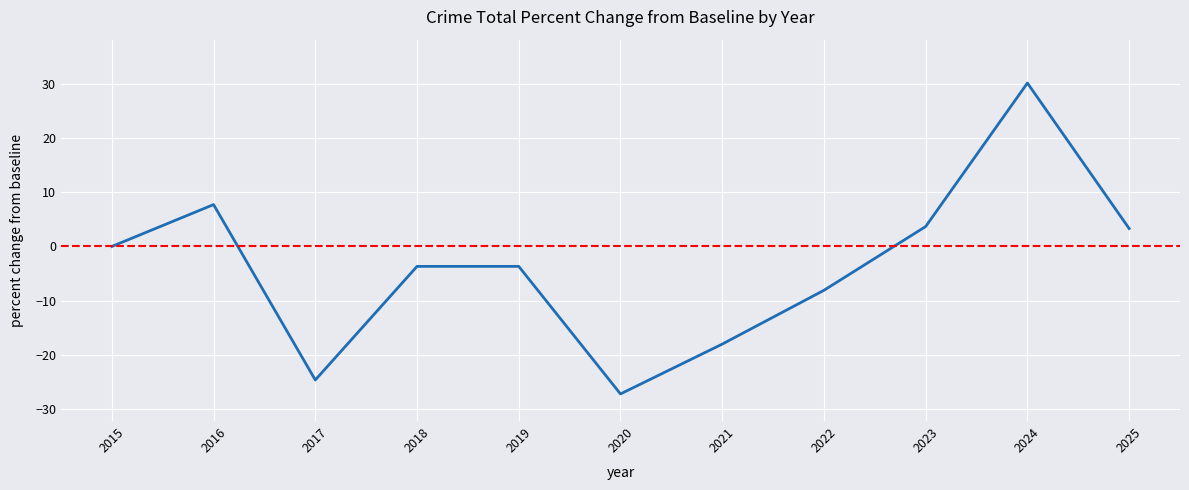

True or false: the data shows -32.2 at 2021.

False